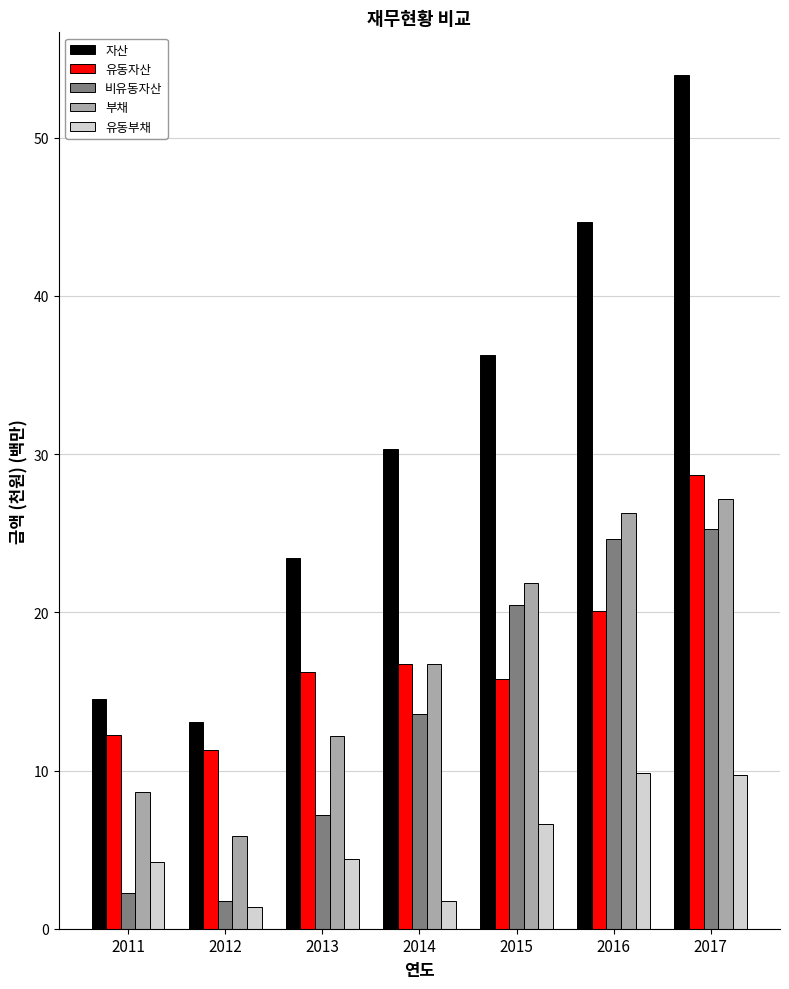

What is the sum of all 자산 values?

216.2